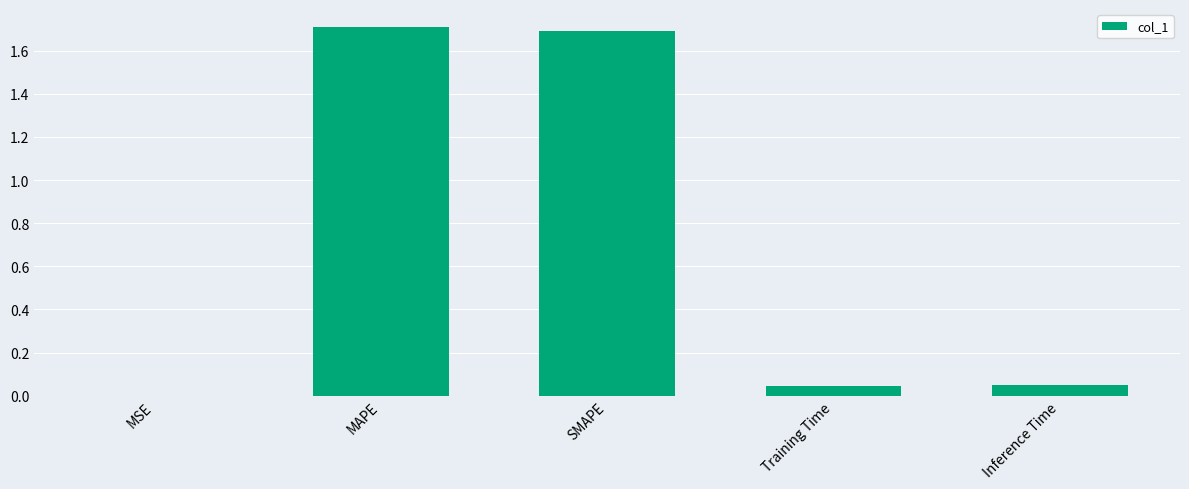

How many distinct data groups are displayed?

1